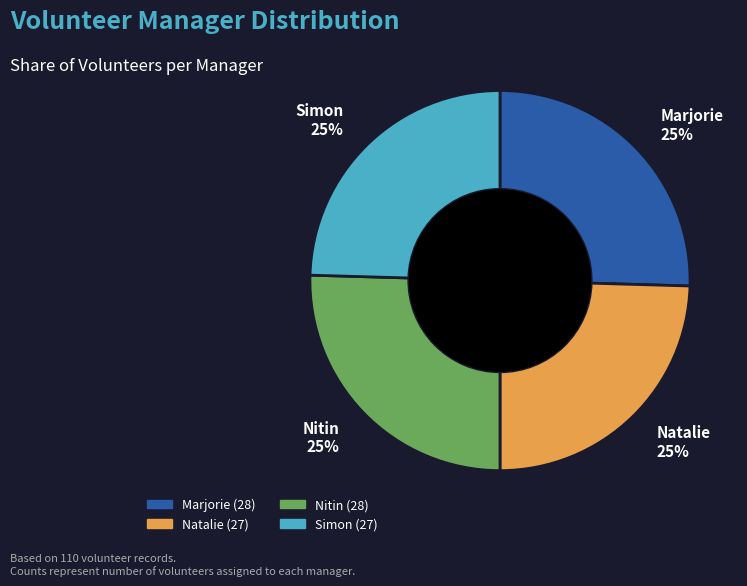

How many segments does this pie chart have?

4